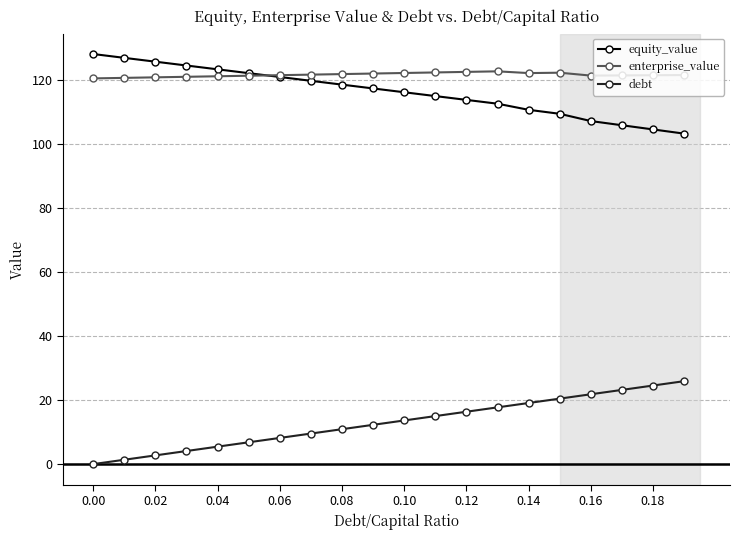

True or false: enterprise_value and debt cross at least once.

False